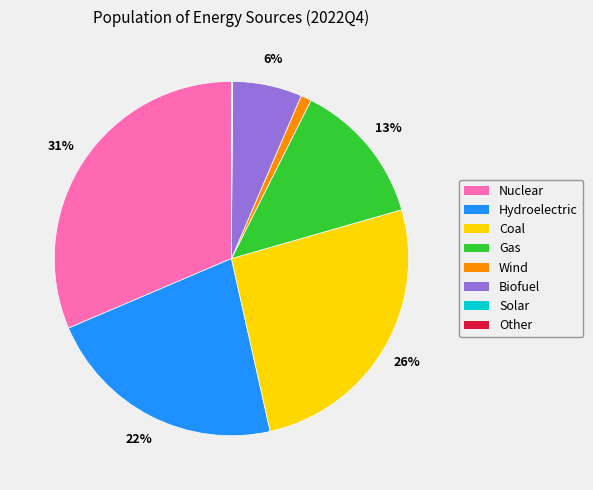

The Coal slice represents 26% of the pie. True or false?

True